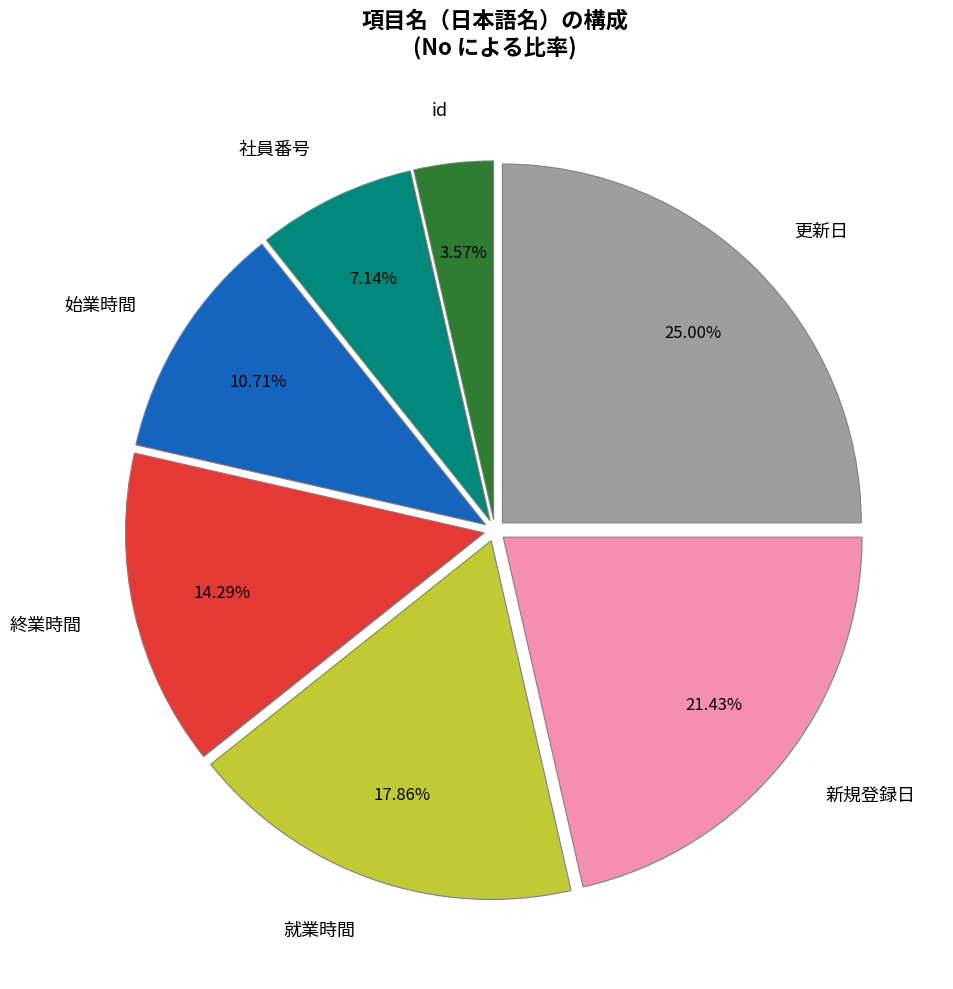

To the nearest percent, what percentage of the pie is 更新日?

25%